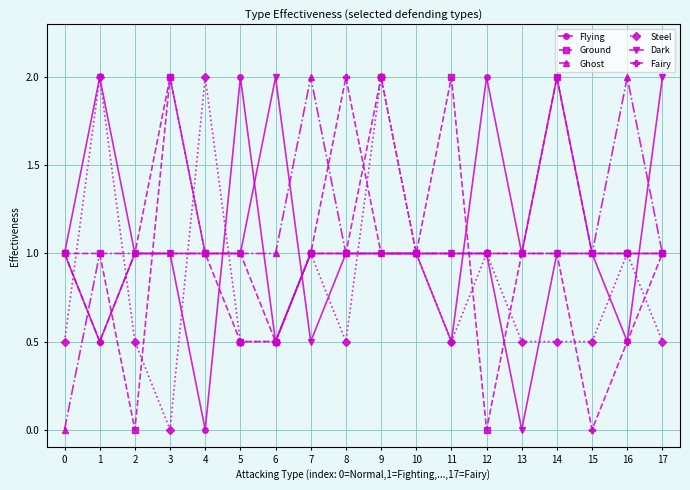

How many data points does each series have?

18